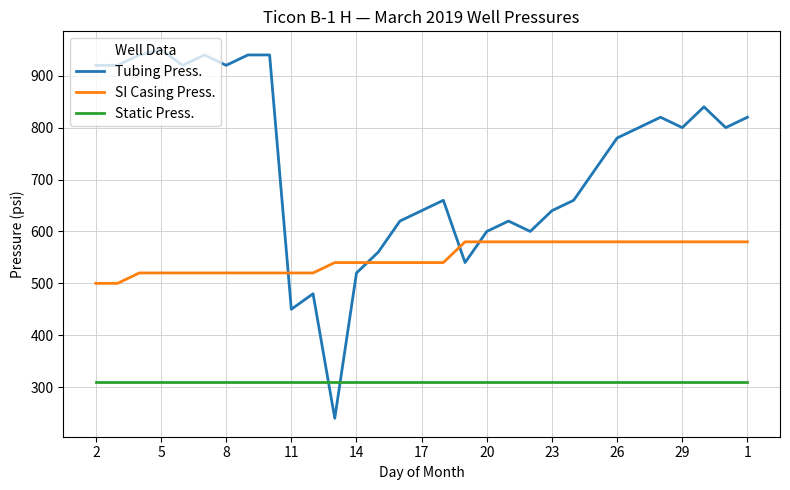

Rank the series by their average value, from lowest to highest.

Static Press., SI Casing Press., Tubing Press.